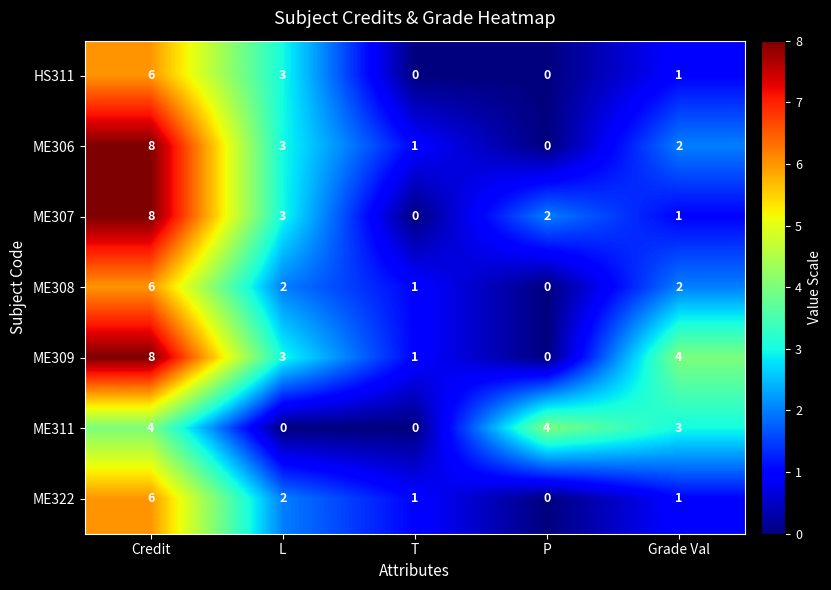

What is the sum of all ME308 values?

11